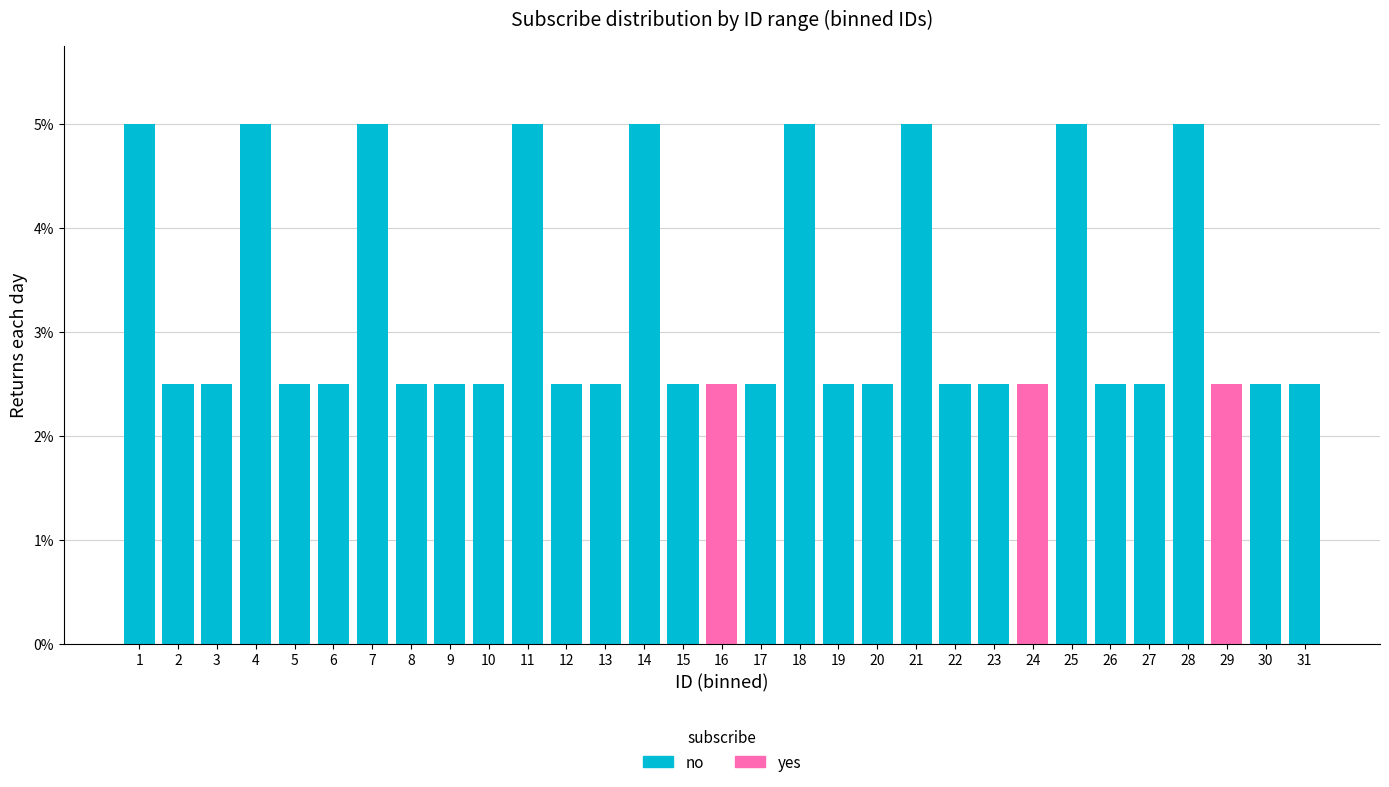

What is the total value across all series at 18?

5.0